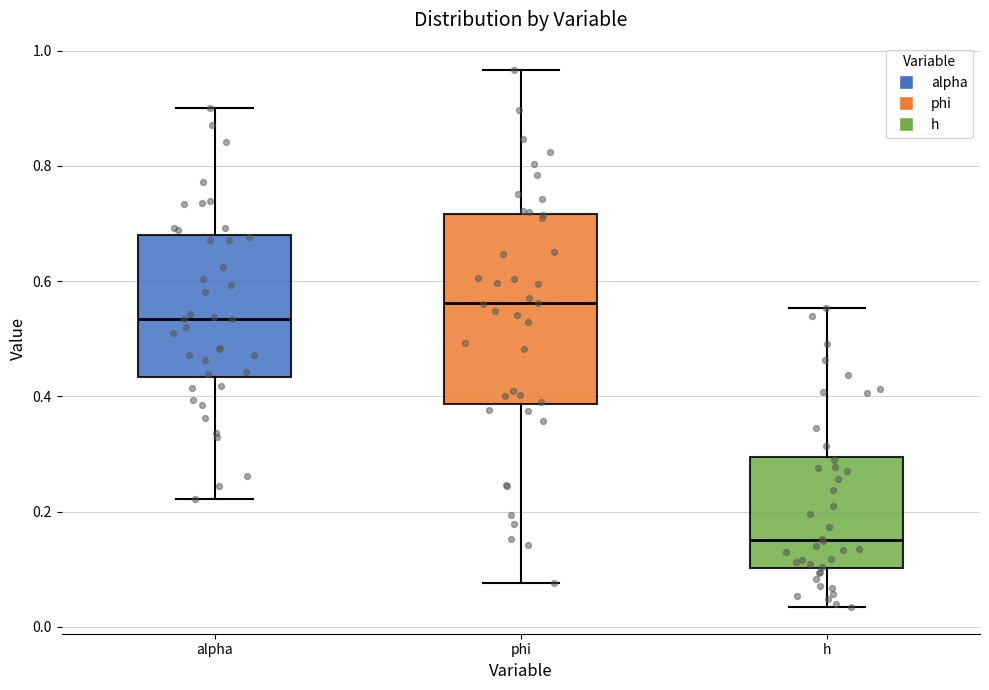

Which box is the tallest, from its lower edge to its upper edge?

phi